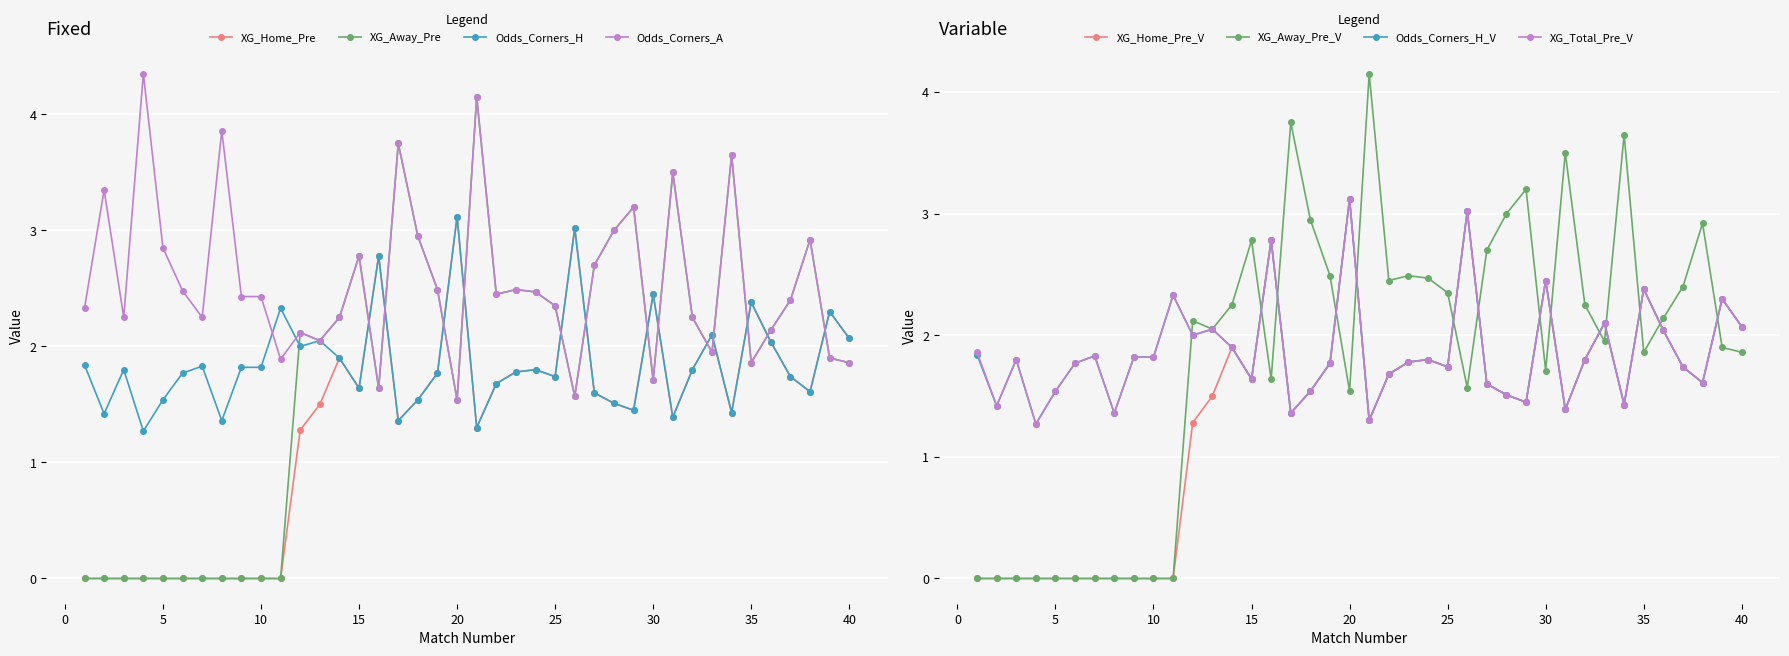

What is the value of the XG_Away_Pre point at the 19th from the left?

2.5